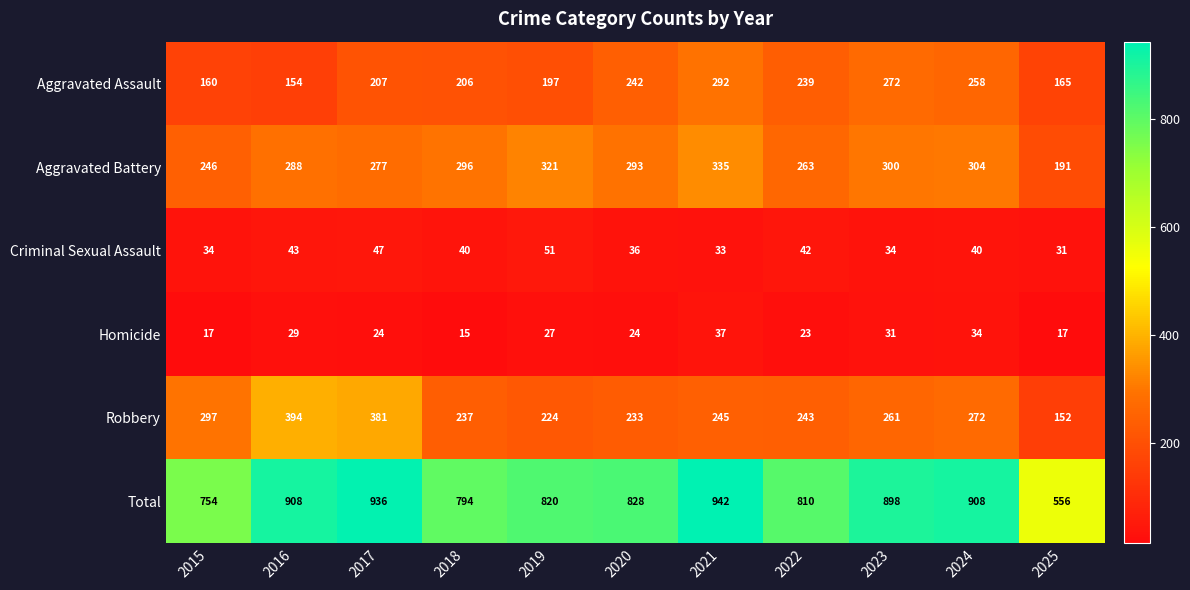

List the series in order of their peak value, highest first.

Total, Robbery, Aggravated Battery, Aggravated Assault, Criminal Sexual Assault, Homicide